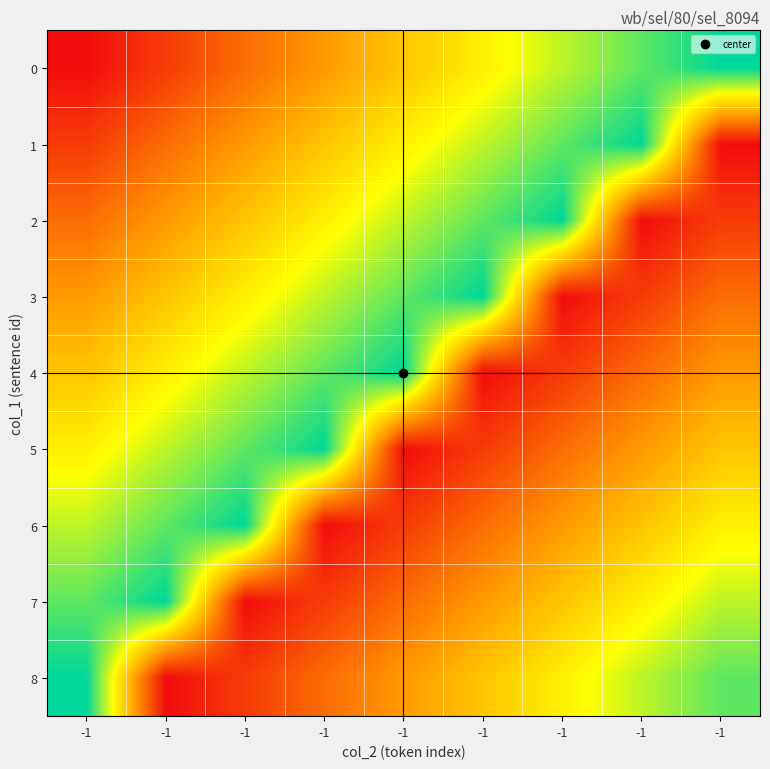

Reading left to right, what are all the values shown in this chart?

0: -1=1	-1=2	-1=3	-1=4	-1=5	-1=6	-1=7	-1=8	-1=9
1: -1=2	-1=3	-1=4	-1=5	-1=6	-1=7	-1=8	-1=9	-1=1
2: -1=3	-1=4	-1=5	-1=6	-1=7	-1=8	-1=9	-1=1	-1=2
3: -1=4	-1=5	-1=6	-1=7	-1=8	-1=9	-1=1	-1=2	-1=3
4: -1=5	-1=6	-1=7	-1=8	-1=9	-1=1	-1=2	-1=3	-1=4
5: -1=6	-1=7	-1=8	-1=9	-1=1	-1=2	-1=3	-1=4	-1=5
6: -1=7	-1=8	-1=9	-1=1	-1=2	-1=3	-1=4	-1=5	-1=6
7: -1=8	-1=9	-1=1	-1=2	-1=3	-1=4	-1=5	-1=6	-1=7
8: -1=9	-1=1	-1=2	-1=3	-1=4	-1=5	-1=6	-1=7	-1=8